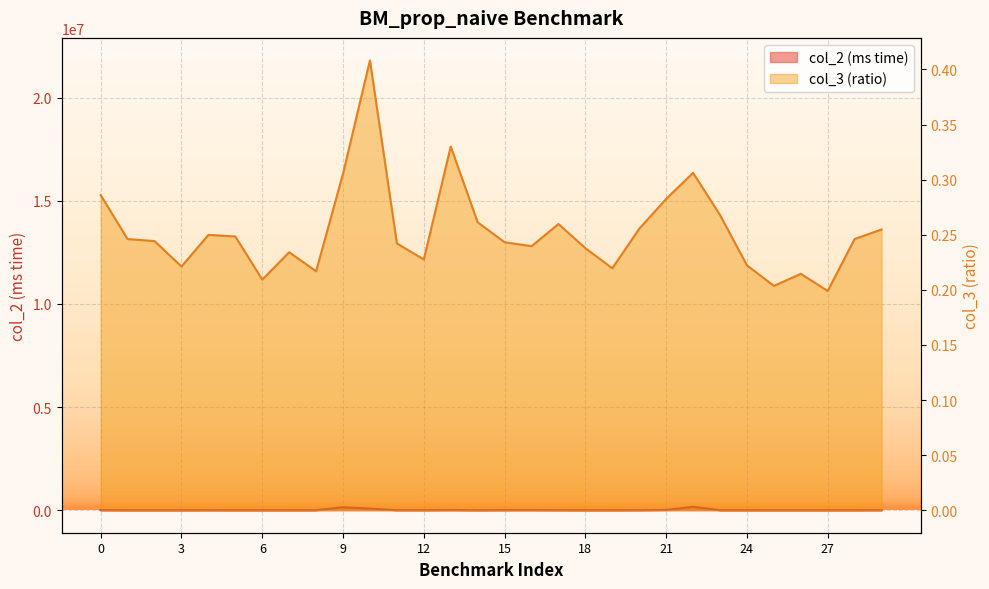

What value does the col_2 (ms time) series have at 19?

498.3